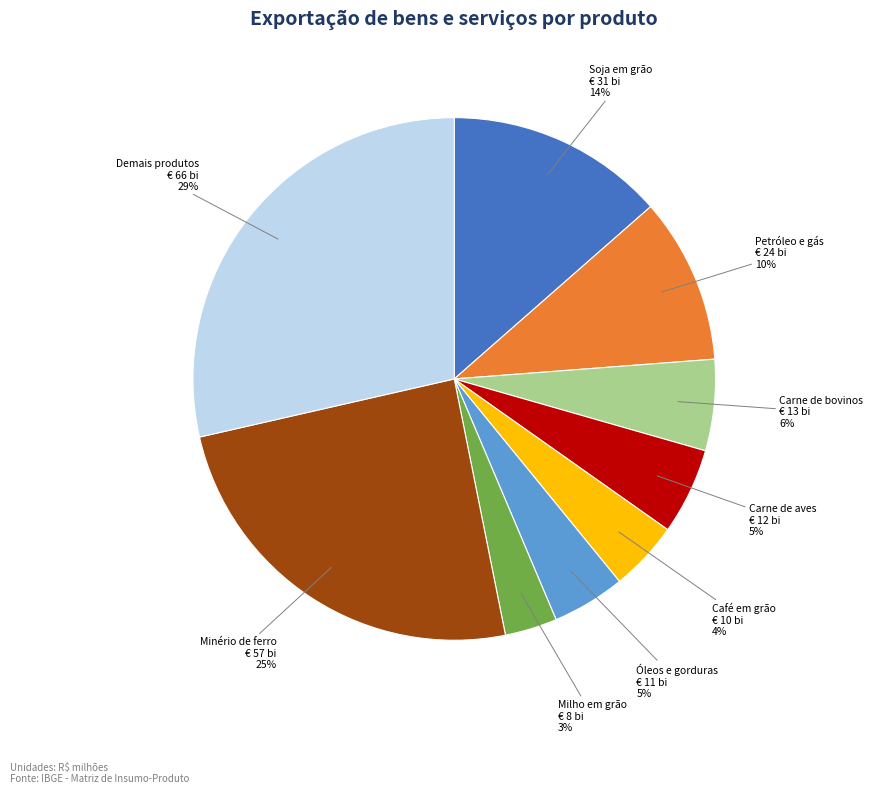

To the nearest percent, what percentage of the pie is Minério de ferro?

25%